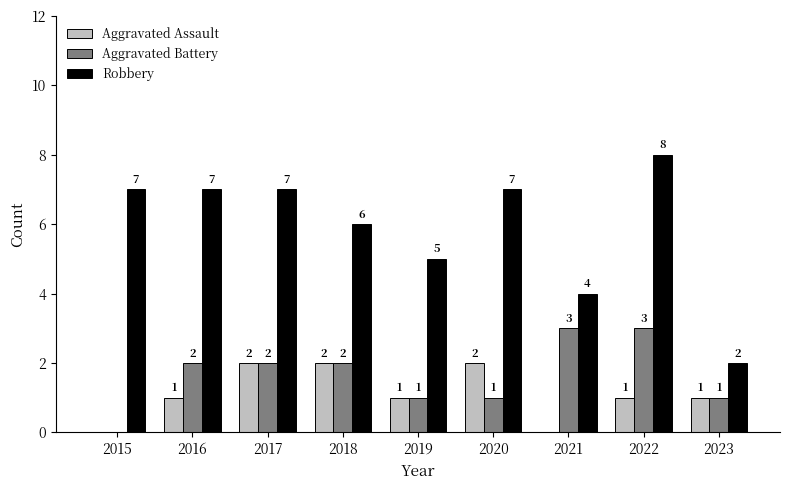

Which series changed the most between 2020 and 2022?

Aggravated Battery